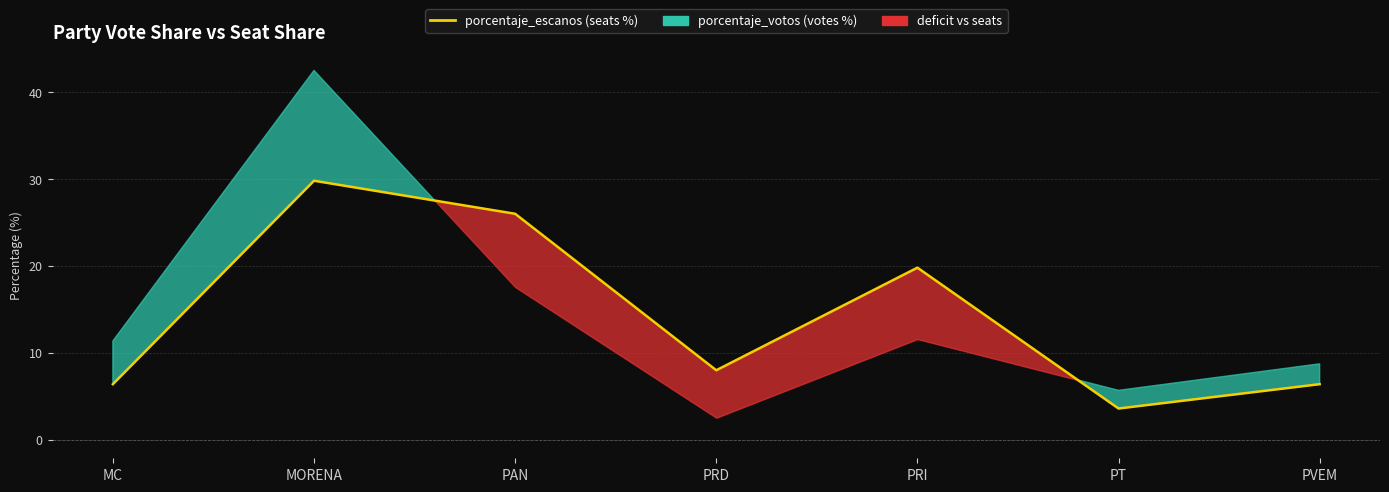

How many interior local valleys (lower than both neighbors) does the data have?

2